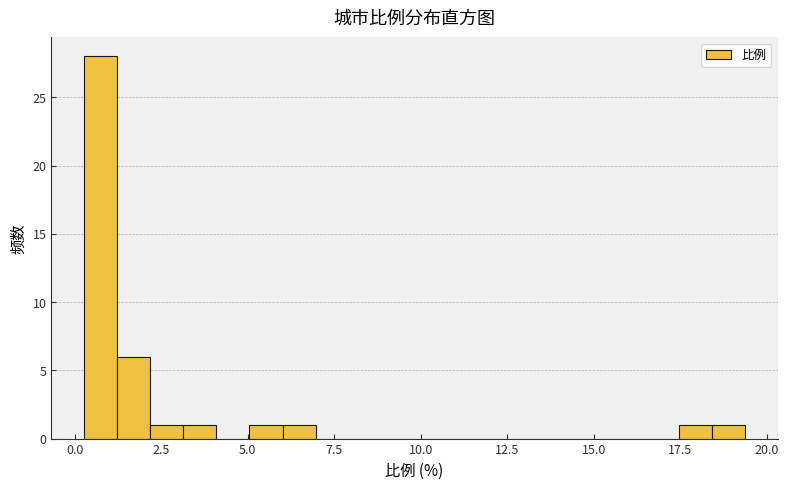

Around what value on the x-axis is the tallest bar? Give the approximate position of its centre, as read against the axis.

1.0